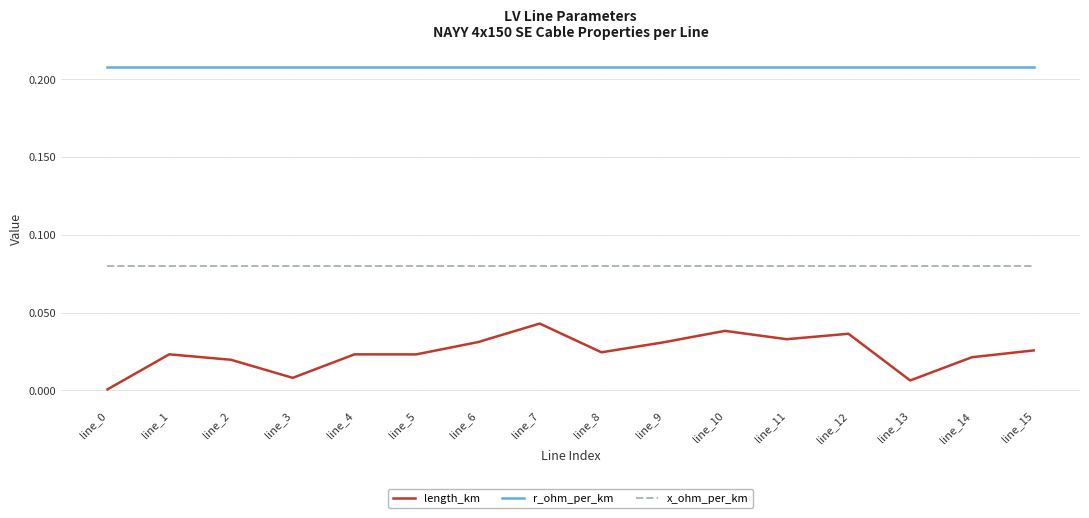

Which series changed the most between line_12 and line_13?

length_km